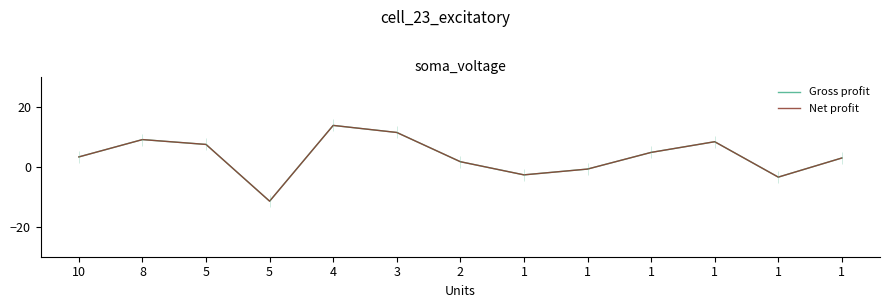

True or false: Net profit has a value of -2.7 at 1.

True